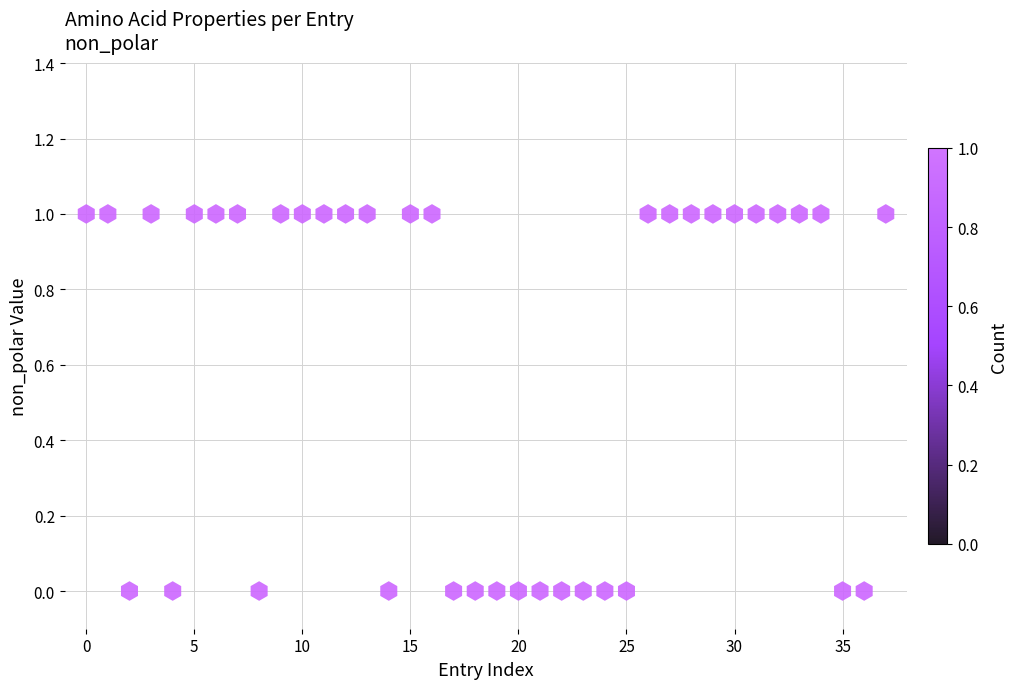

Count the number of points in this scatter plot.

38